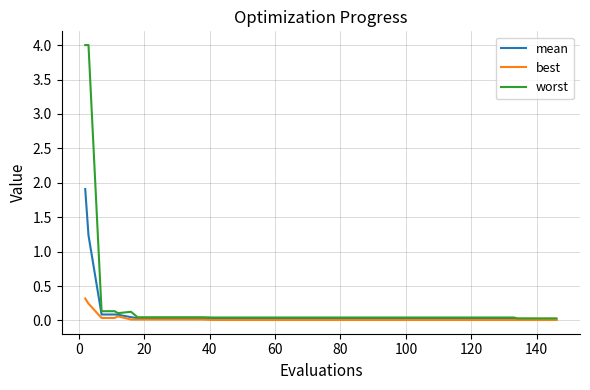

What is the greatest value displayed?

4.0